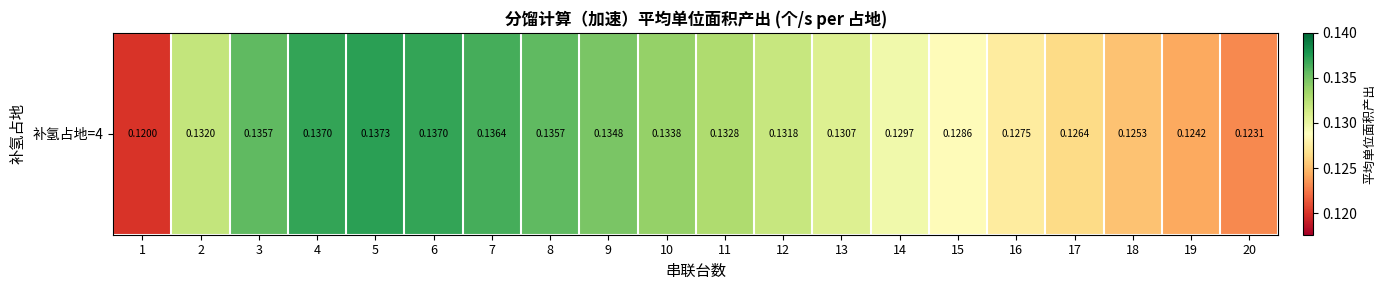

Reading left to right, what are all the values shown in this chart?

0.1	0.1	0.1	0.1	0.1	0.1	0.1	0.1	0.1	0.1	0.1	0.1	0.1	0.1	0.1	0.1	0.1	0.1	0.1	0.1